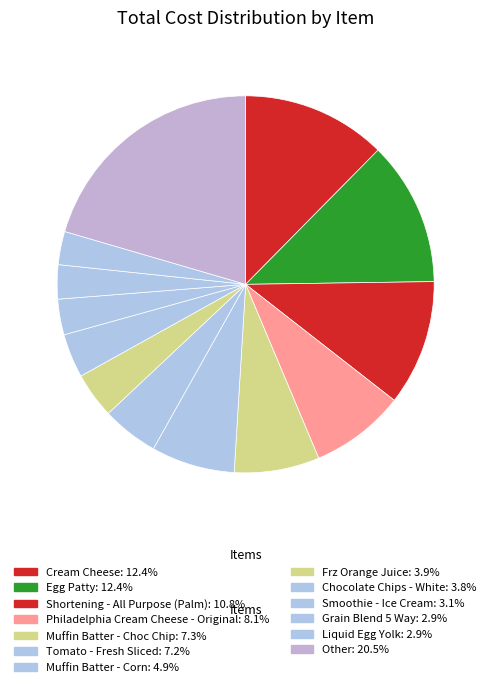

How many segments does this pie chart have?

13